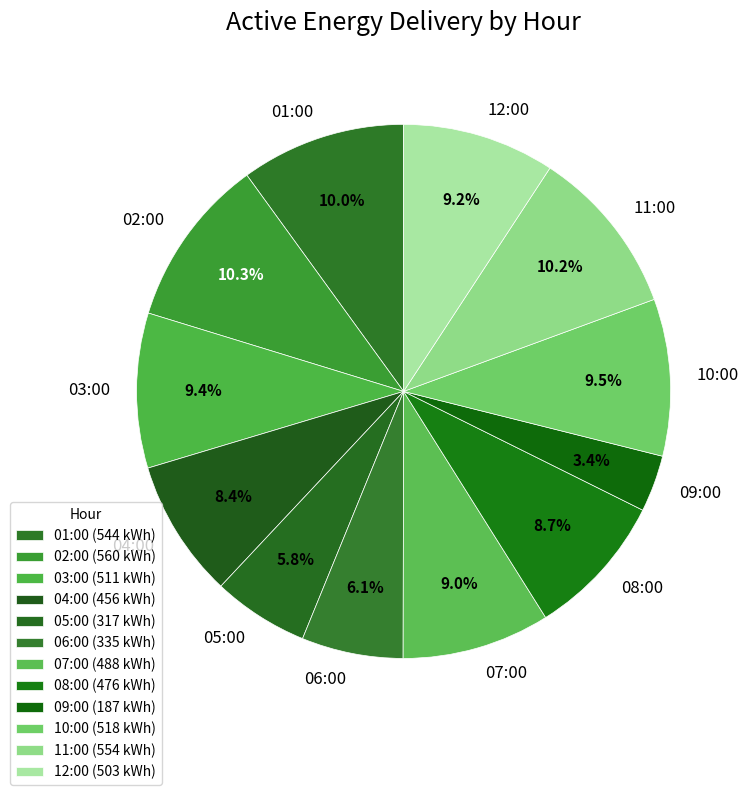

What portion of the pie excludes 09:00?

96.6%